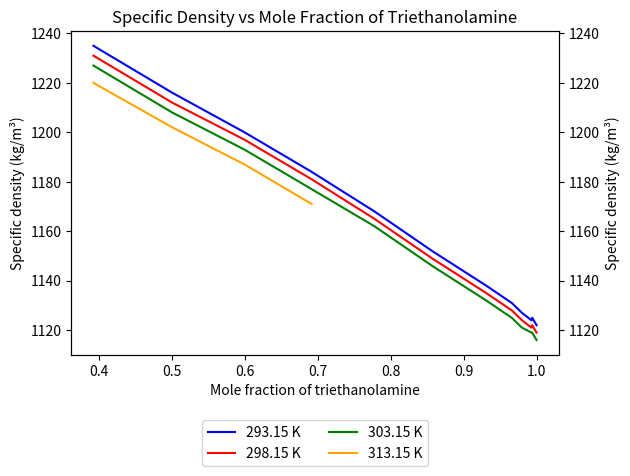

The 303.15 K series shows 1119 at 0.994. True or false?

True